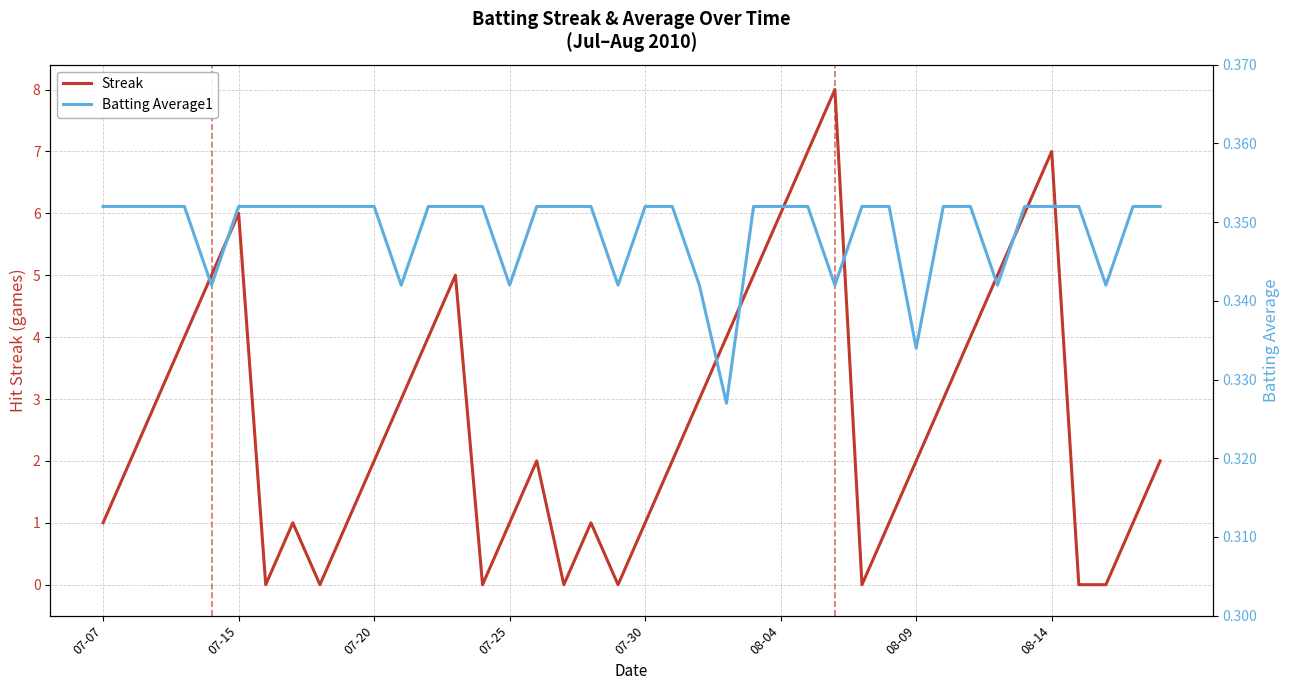

How many values in the Streak series are below 2?

16